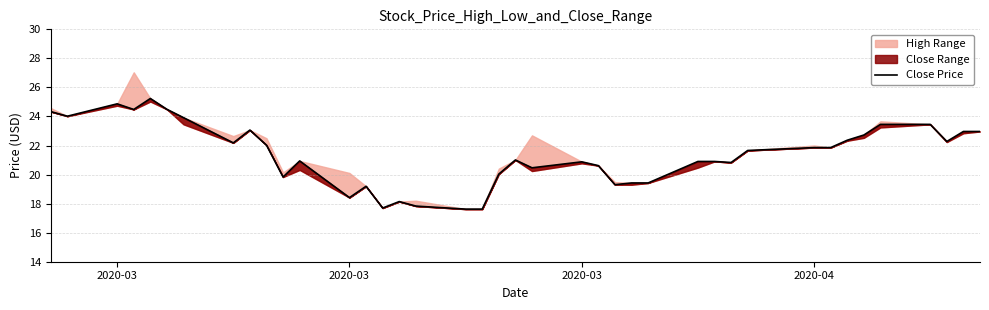

How many values exceed 21?

21